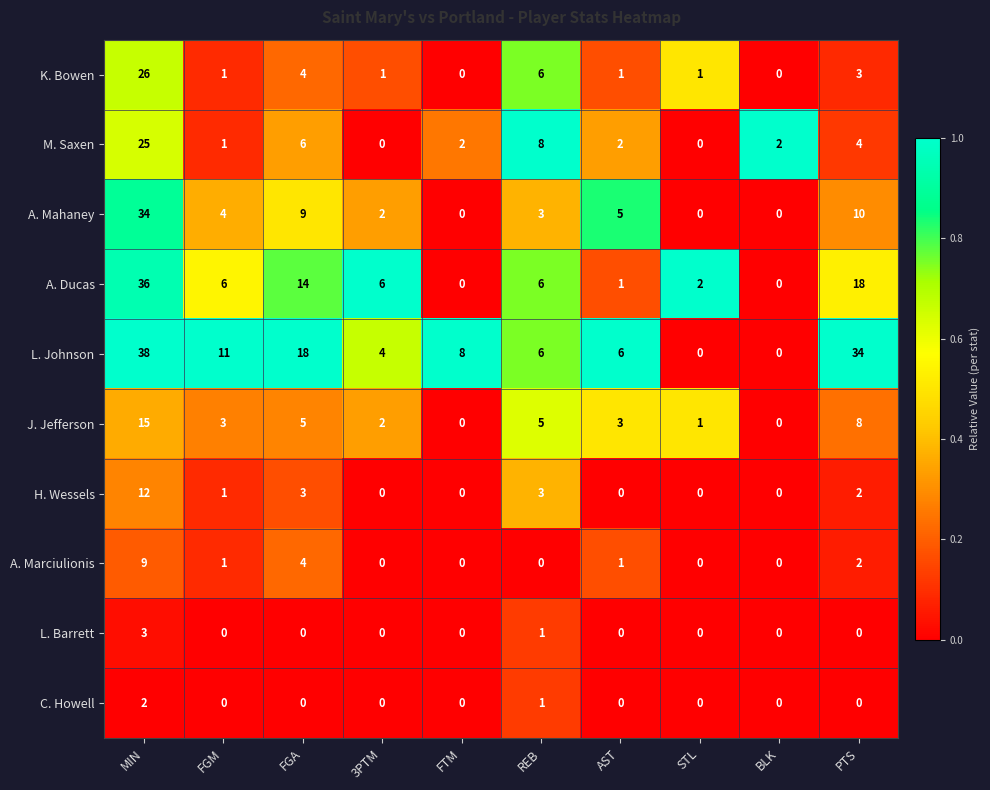

What is the sum of all M. Saxen values?

50